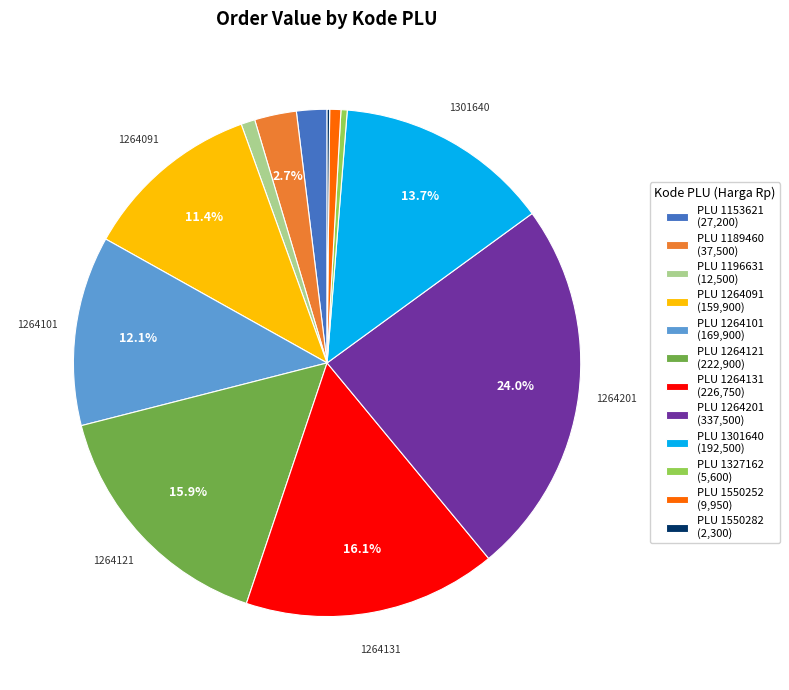

Is there a majority slice in this chart?

No